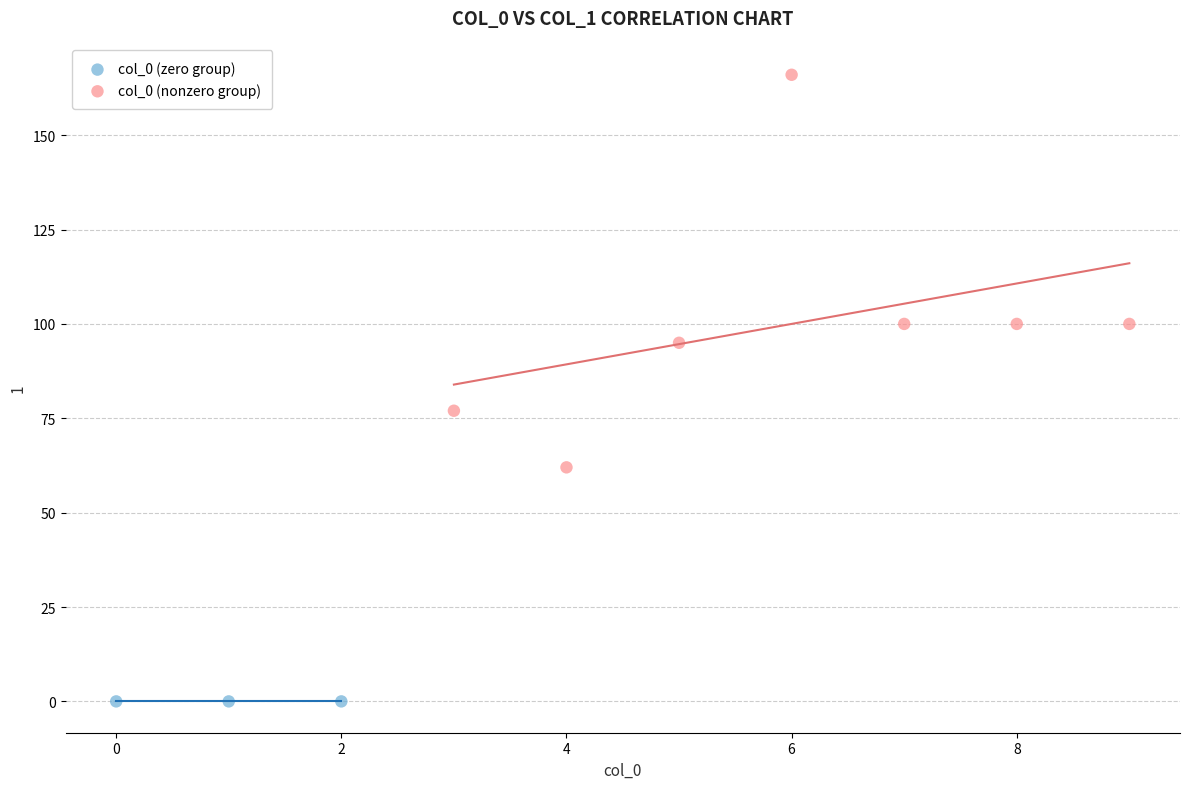

Which series reaches the maximum Y coordinate?

col_0 (nonzero group)